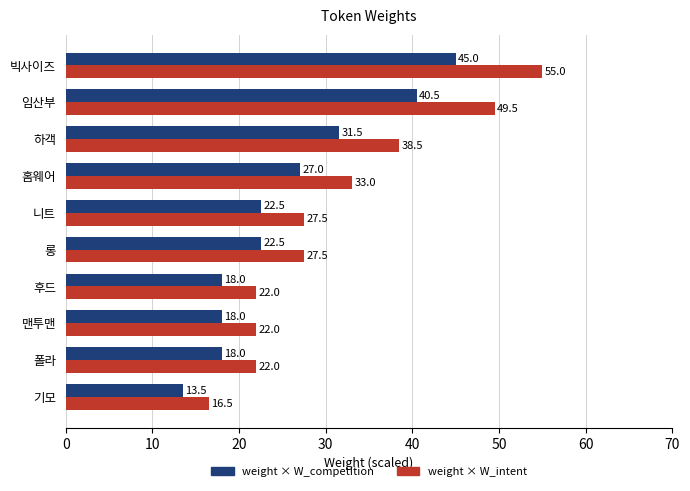

What is the highest value of the weight × W_competition series?

45.0